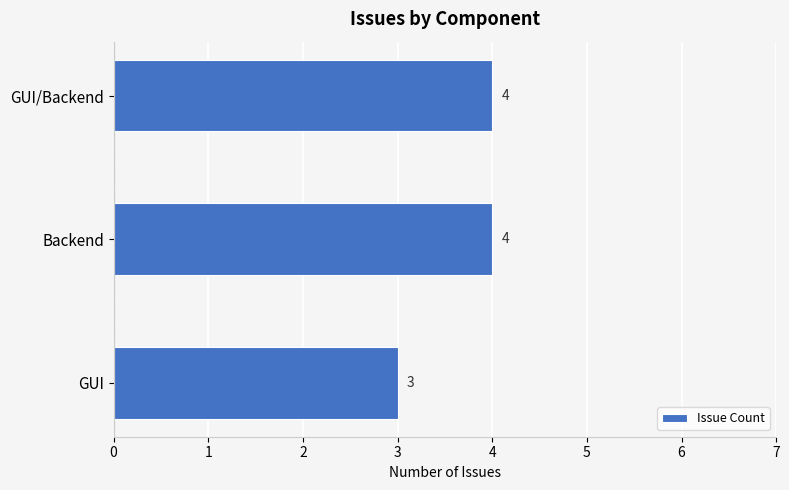

How many bars are there in total?

3